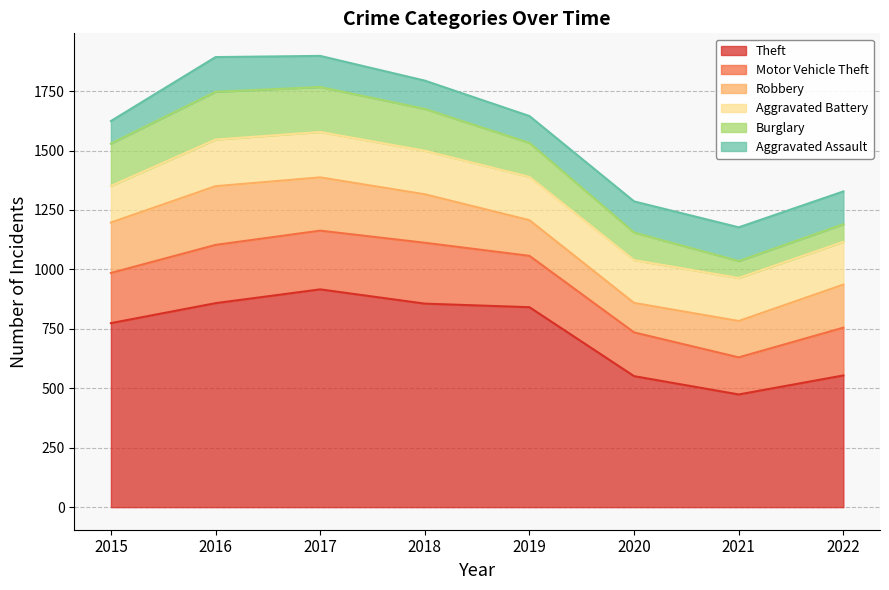

What value does the Robbery series have at 2016, to the nearest 50?

250